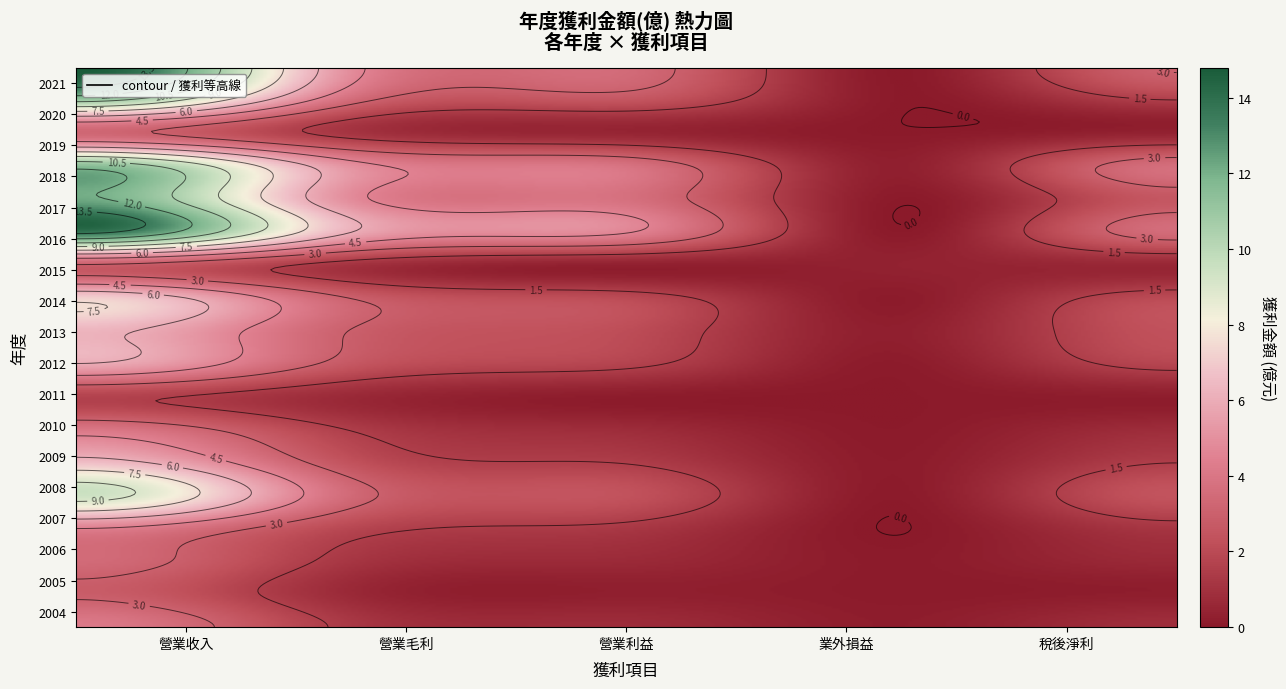

Reading left to right, transcribe all the data shown in this chart.

2004: 4.1	1.3	0.8	0.2	0.8
2005: 2.8	0.6	0.2	0.1	0.2
2006: 3.5	1.2	0.7	0.1	0.7
2007: 4.5	1.9	1.3	-0.0	1.2
2008: 9.5	3.4	2.3	0.1	2.4
2009: 6.5	2.3	1.5	0.1	1.5
2010: 4.0	1.5	0.8	0.1	0.8
2011: 1.7	0.7	0.1	0.0	0.2
2012: 6.0	2.6	1.7	0.1	1.8
2013: 6.3	3.0	2.1	0.2	2.3
2014: 7.1	3.0	2.0	0.1	2.0
2015: 2.9	1.0	0.3	0.3	0.6
2016: 13.8	6.0	4.6	0.1	3.5
2017: 12.2	4.8	3.7	0.0	2.6
2018: 11.6	5.0	3.9	0.3	3.6
2019: 3.3	1.1	0.5	0.0	0.4
2020: 10.8	3.4	2.4	0.0	1.4
2021: 14.8	4.9	3.5	0.0	3.0